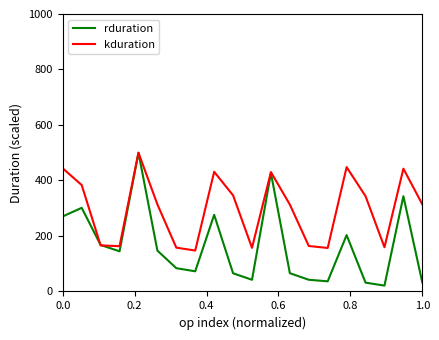

Does the chart have visible grid lines?

No